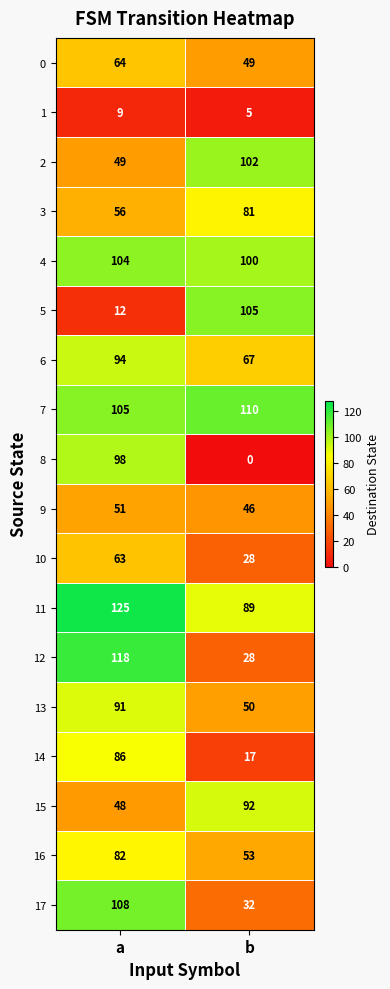

Is it true that 4 equals 104 at a?

True